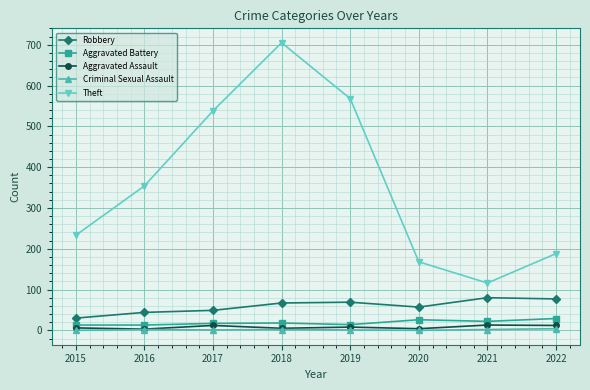

True or false: Aggravated Battery has a value of 14 at 2019.

True